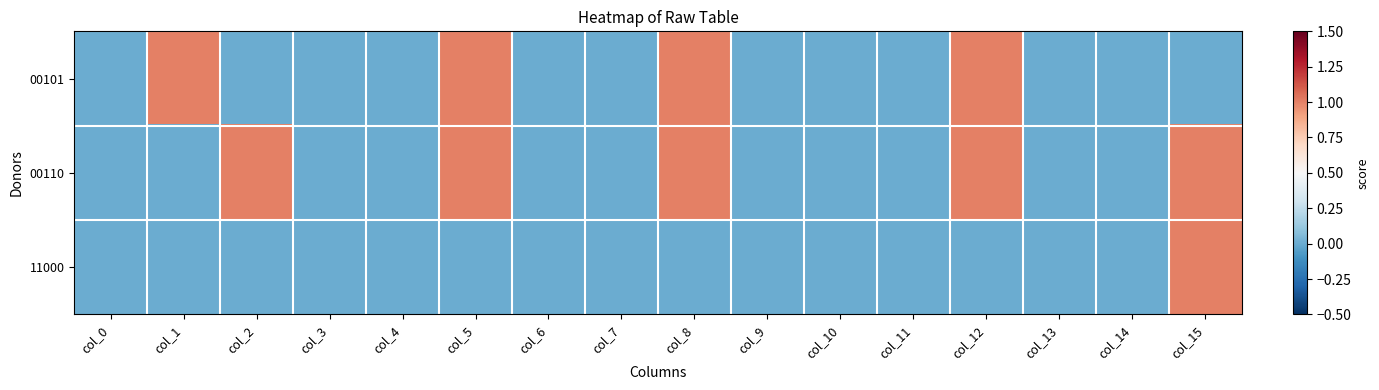

Reading right to left, list all the values displayed in this chart.

00101: col_15=0	col_14=0	col_13=0	col_12=1	col_11=0	col_10=0	col_9=0	col_8=1	col_7=0	col_6=0	col_5=1	col_4=0	col_3=0	col_2=0	col_1=1	col_0=0
00110: col_15=1	col_14=0	col_13=0	col_12=1	col_11=0	col_10=0	col_9=0	col_8=1	col_7=0	col_6=0	col_5=1	col_4=0	col_3=0	col_2=1	col_1=0	col_0=0
11000: col_15=1	col_14=0	col_13=0	col_12=0	col_11=0	col_10=0	col_9=0	col_8=0	col_7=0	col_6=0	col_5=0	col_4=0	col_3=0	col_2=0	col_1=0	col_0=0